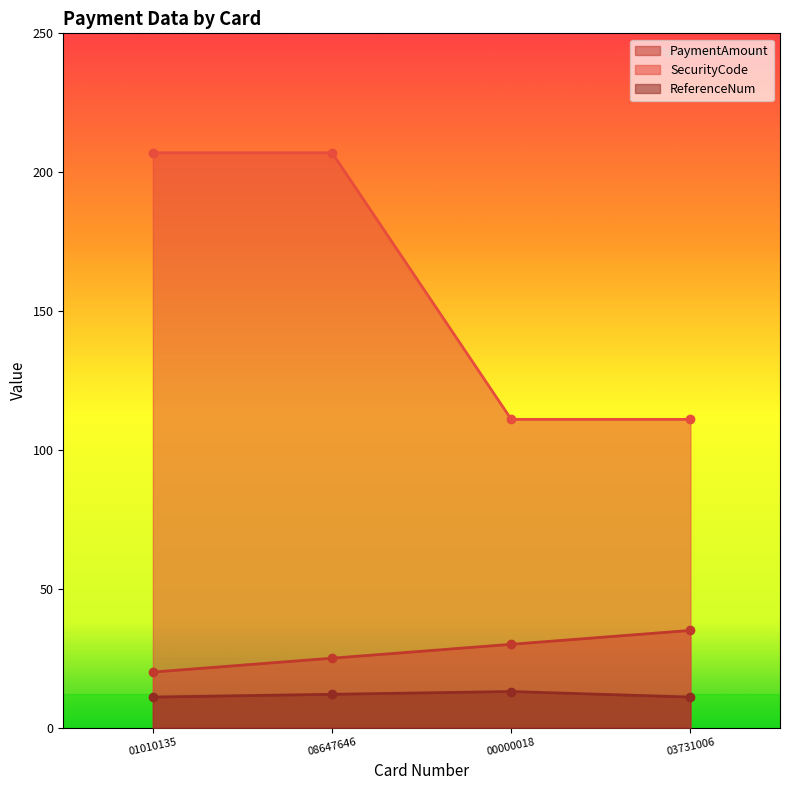

Between 01010135 and 08647646, which series saw the biggest shift?

PaymentAmount